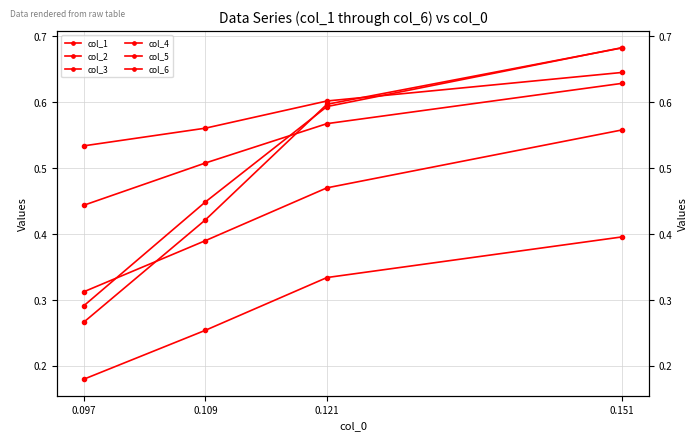

How many categories are shown in the chart?

4